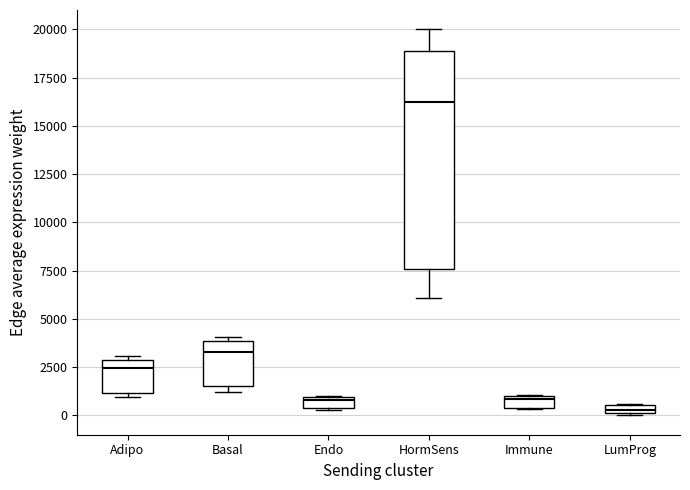

Comparing the boxes themselves (not the whiskers), which one is the tallest?

HormSens